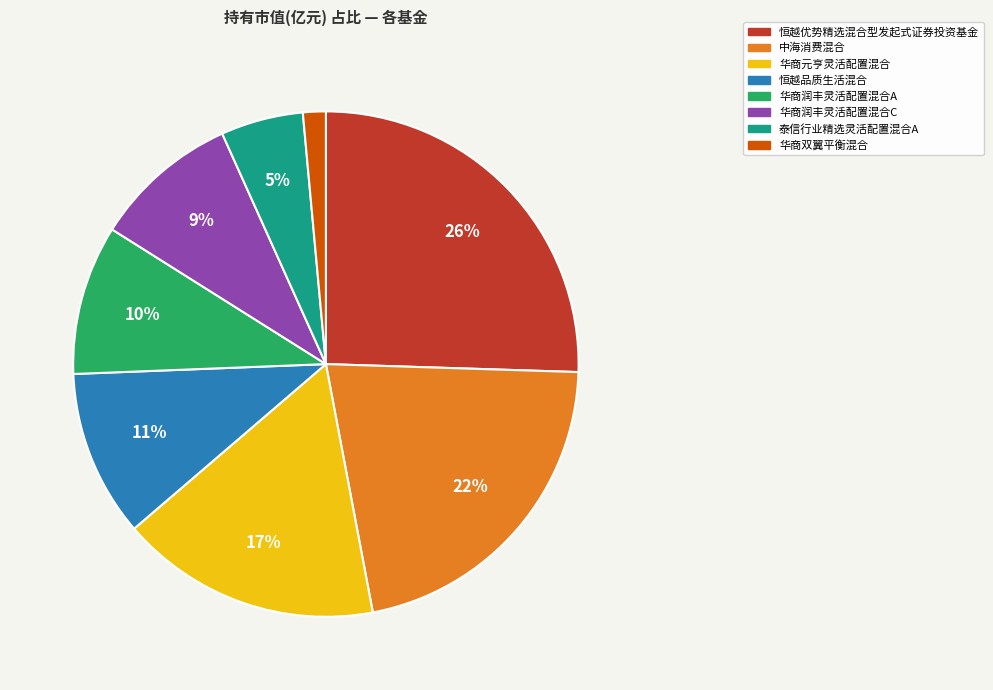

How many segments does this pie chart have?

8